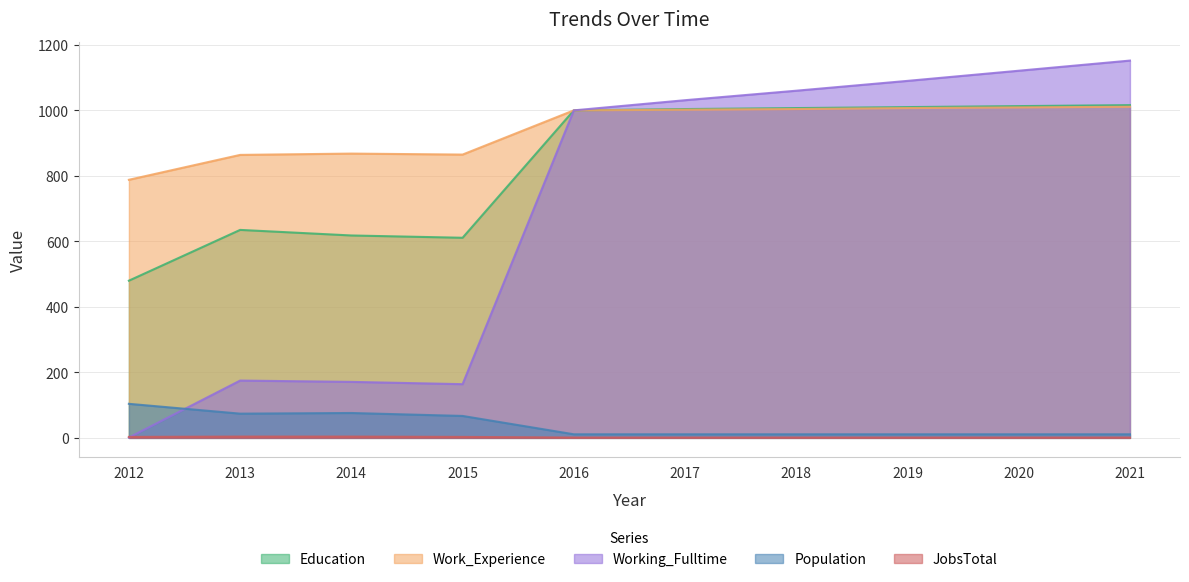

How many times do JobsTotal and Working_Fulltime cross each other?

1